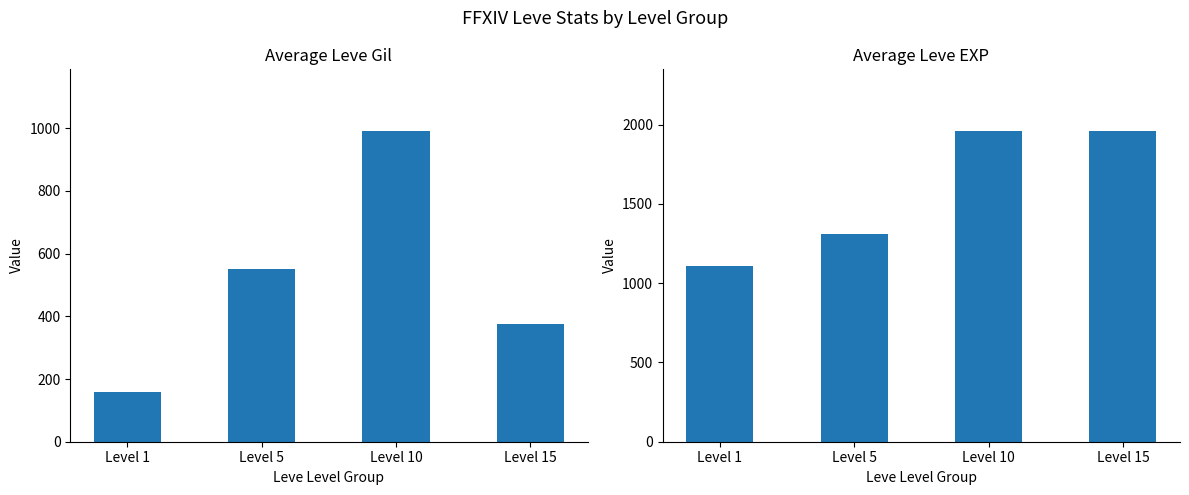

Reading left to right, transcribe all the data shown in this chart.

Avg Leve Gil: 157.5	550.0	990.0	375.0
Avg Leve EXP: 1107.5	1307.0	1957.0	1957.0